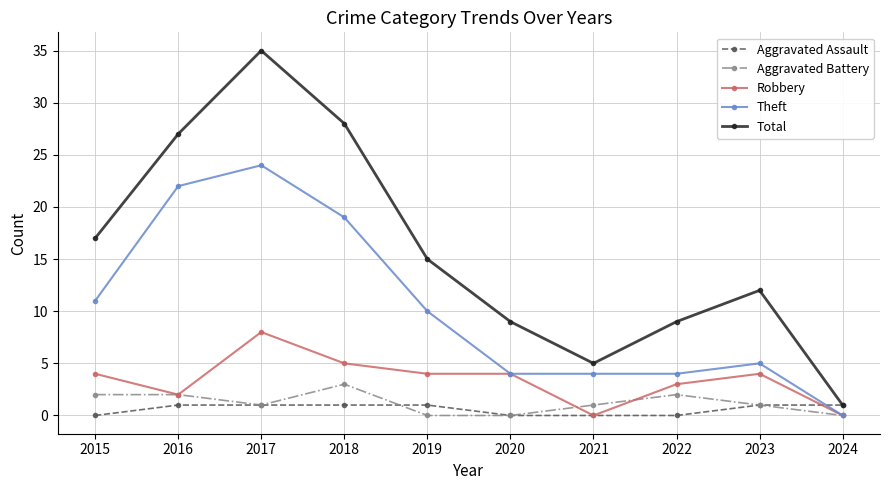

How many series are shown in this chart?

5